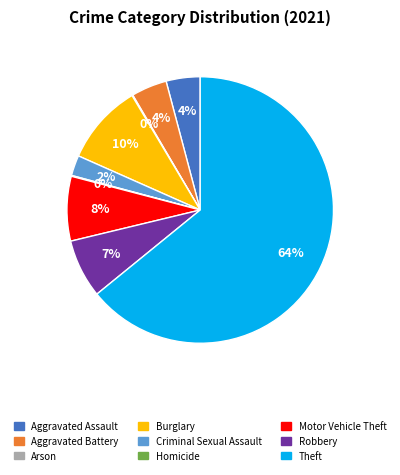

Which category has the biggest portion of the pie?

Theft